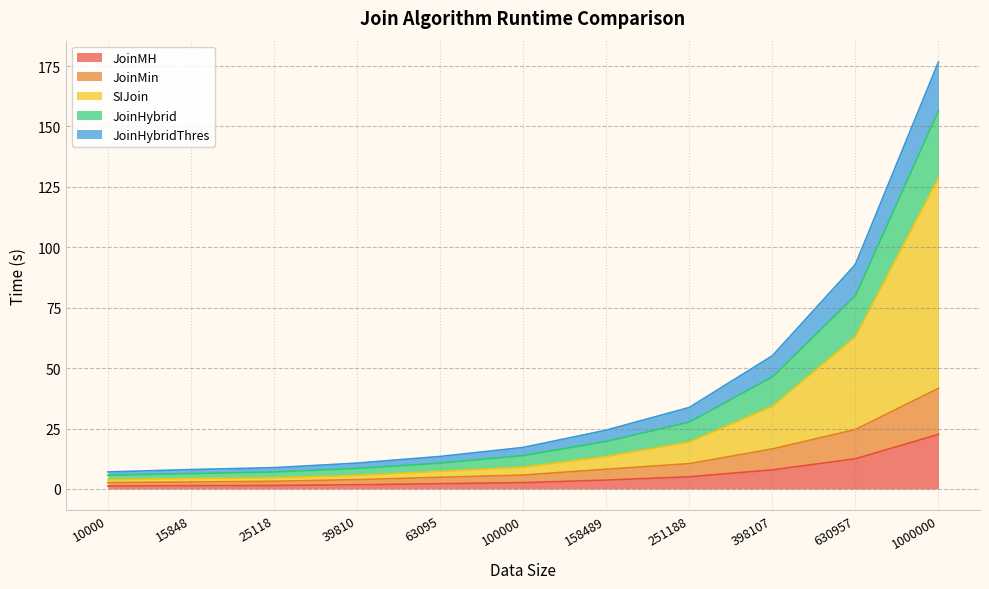

What are all the series names shown in the legend?

JoinMH, JoinMin, SIJoin, JoinHybrid, JoinHybridThres